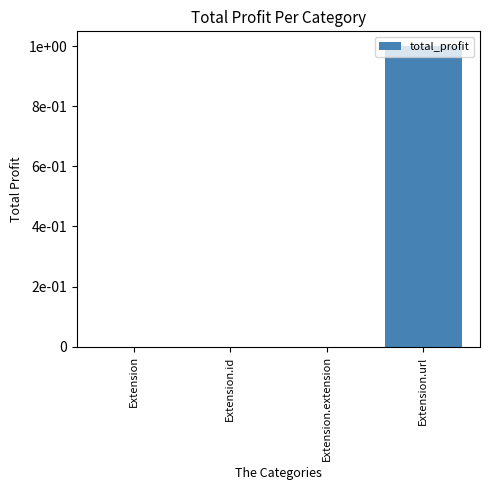

Which label corresponds to the smallest value in the chart?

Extension